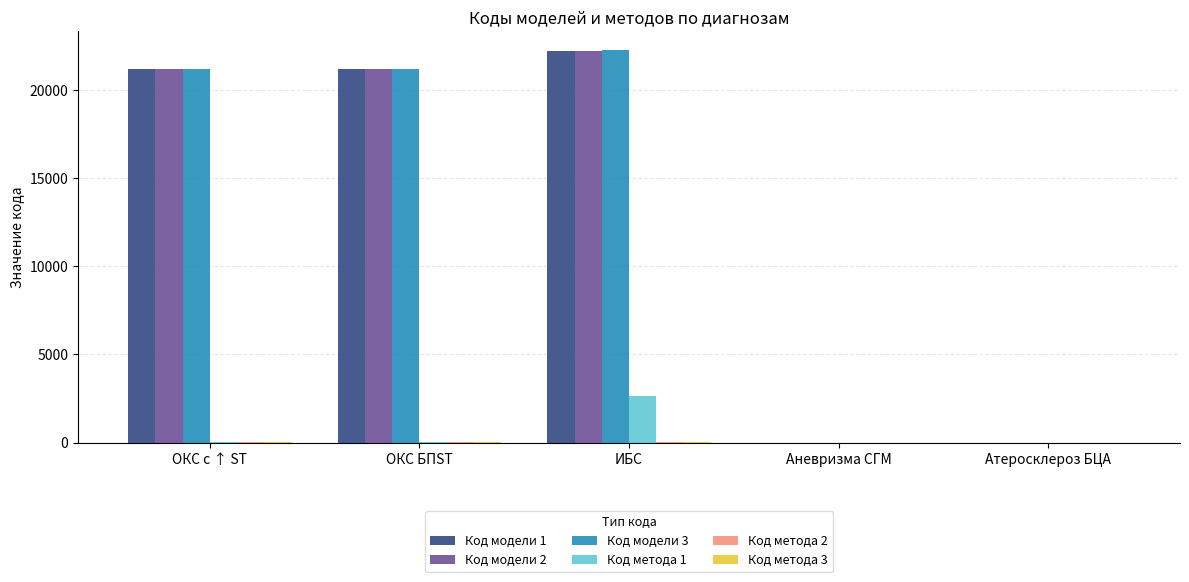

True or false: Код модели 1 has a value of 0 at Аневризма СГМ.

True